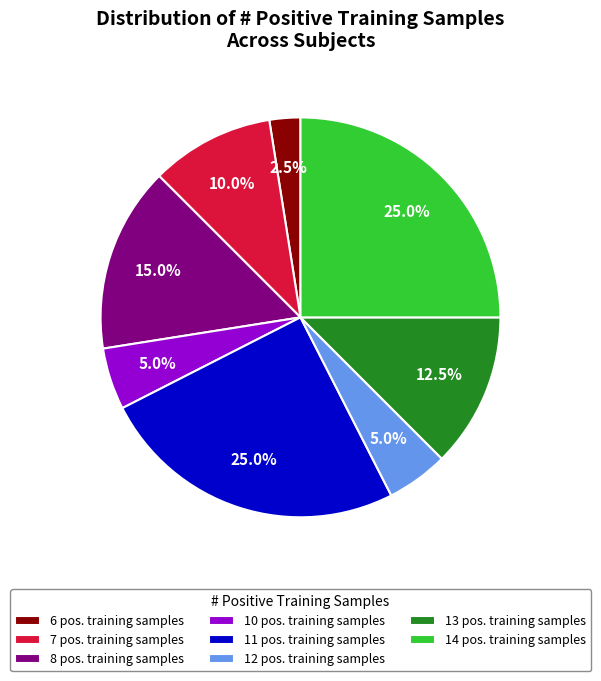

Combined, what portion of the pie is 13 pos. training samples and 14 pos. training samples?

37.5%